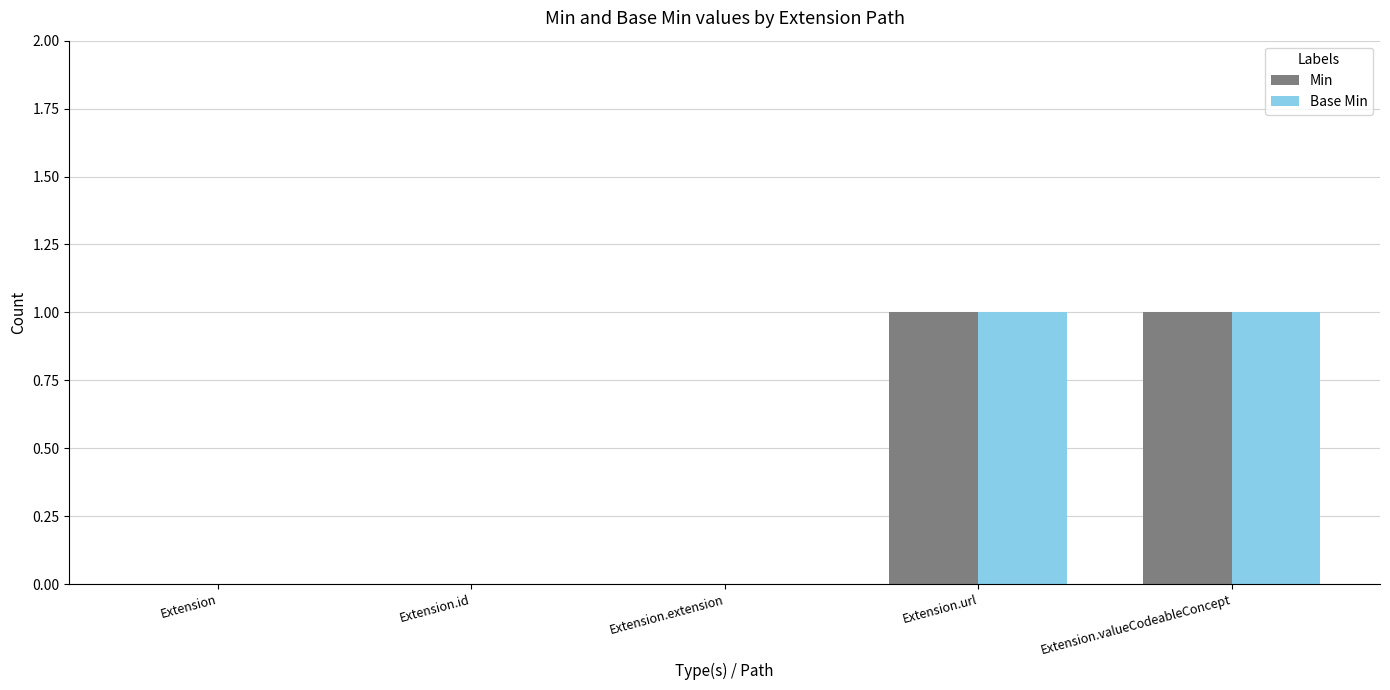

How many groups of bars are there?

5